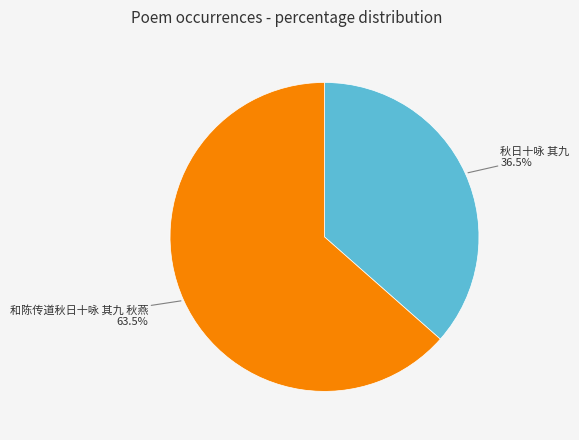

Is there any slice that represents more than half of the pie?

Yes